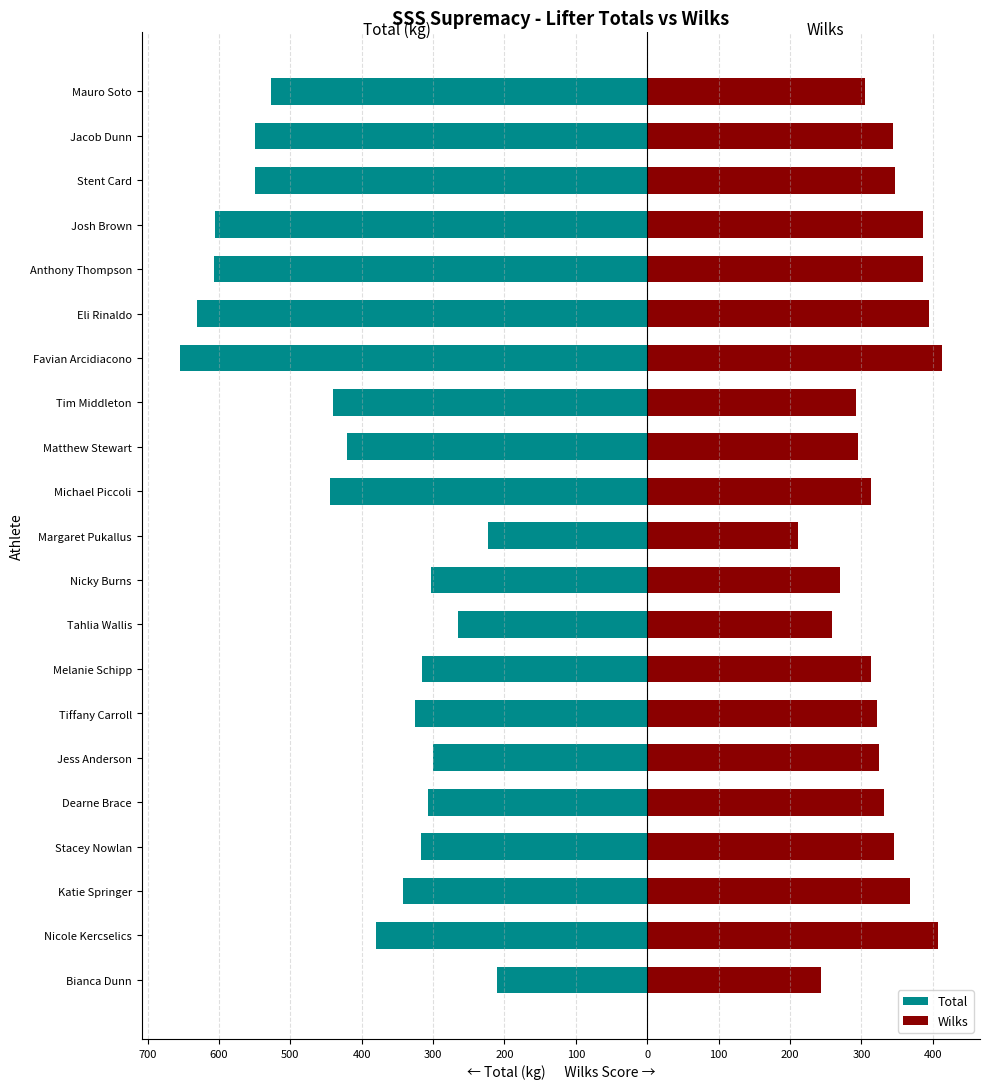

Is the value of Wilks at Stacey Nowlan greater than the value of Total at Stacey Nowlan?

Yes